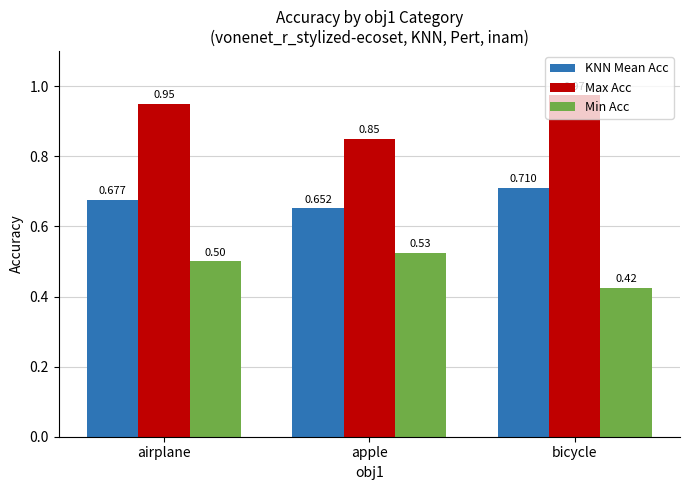

Rank the categories by Max Acc value from highest to lowest.

bicycle, airplane, apple